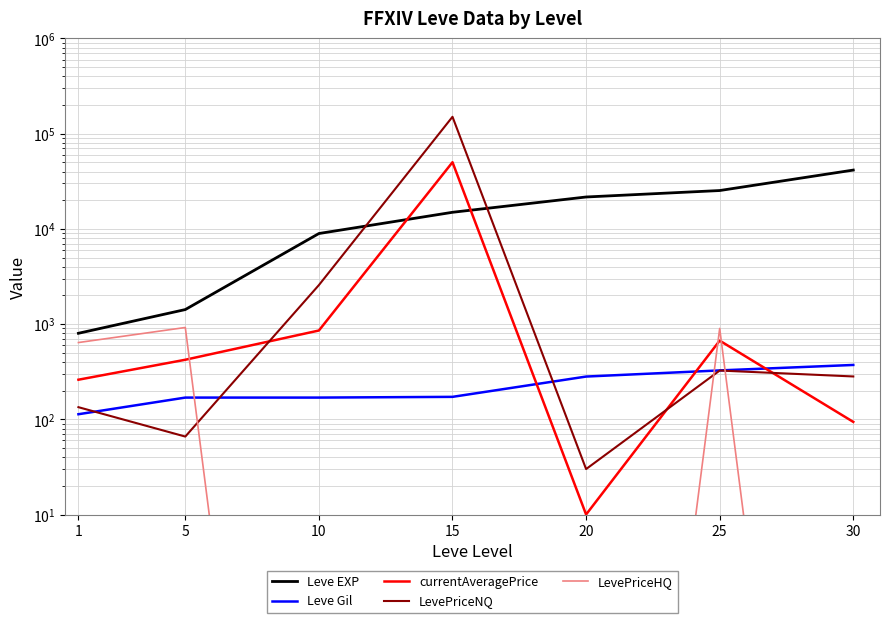

Where is Leve EXP nearest to the value 21105?

20